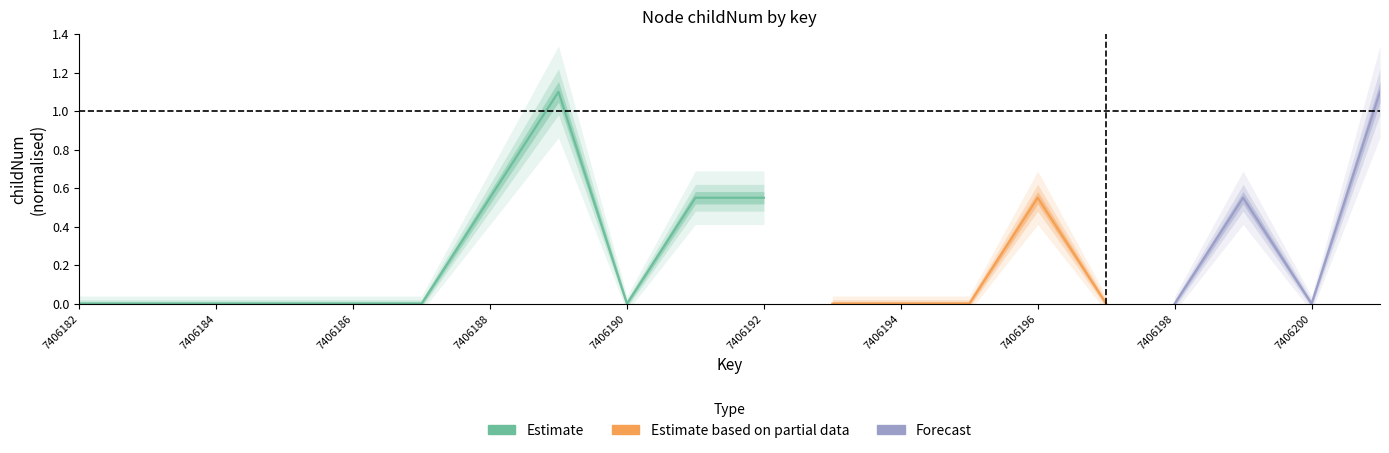

True or false: Forecast has more than 2 interior local peaks.

False